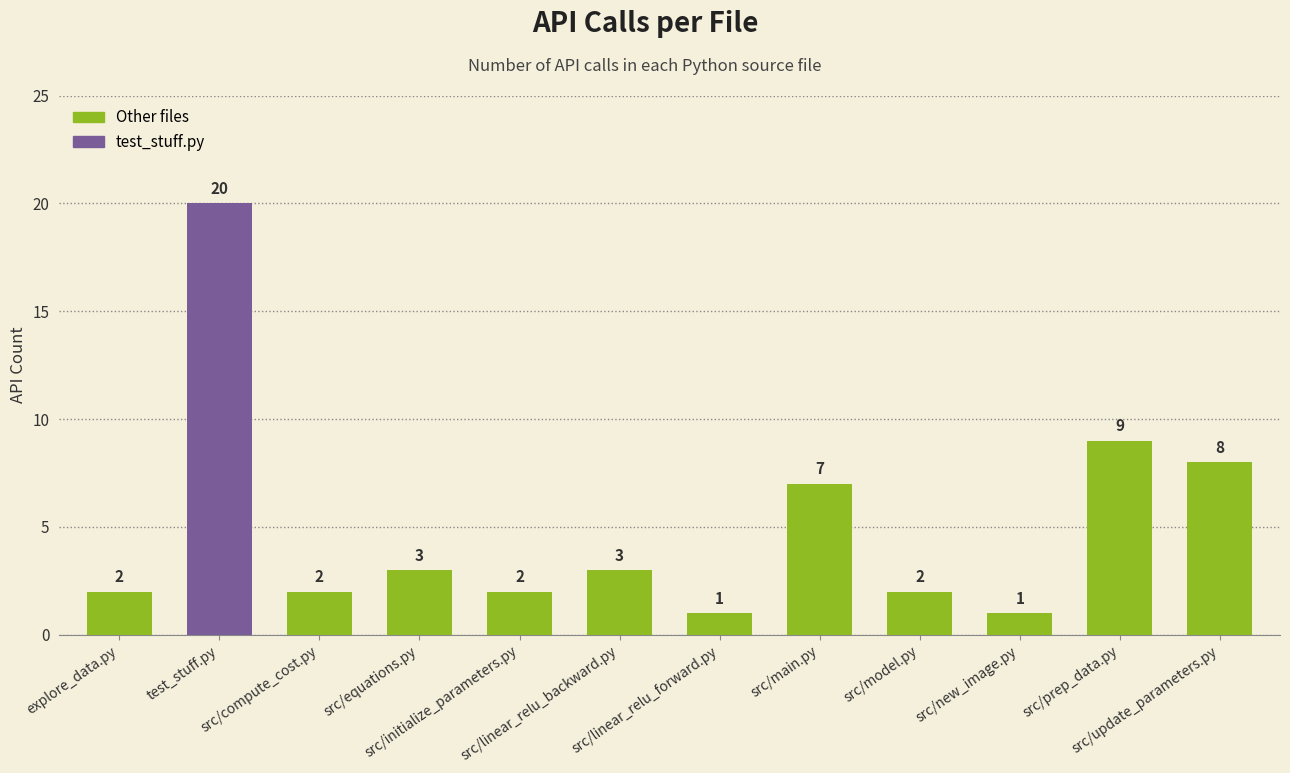

What is the label of the 4th bar from the right?

src/model.py